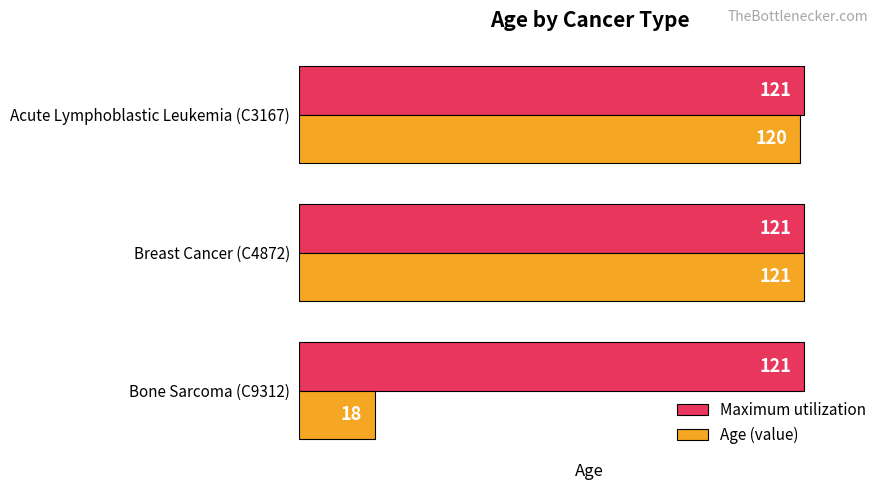

Which label corresponds to the smallest value in the chart?

Bone Sarcoma (C9312)